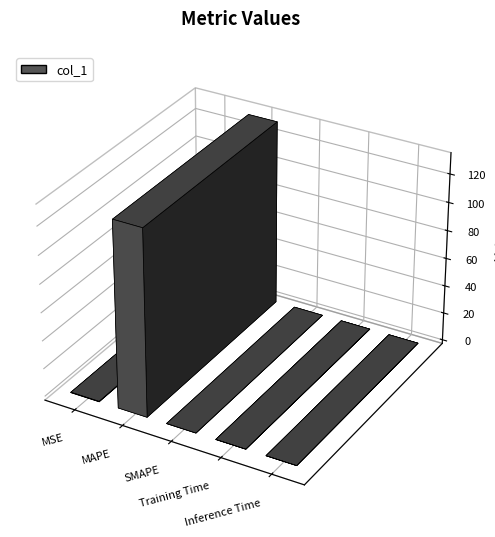

Which label corresponds to the smallest value in the chart?

SMAPE